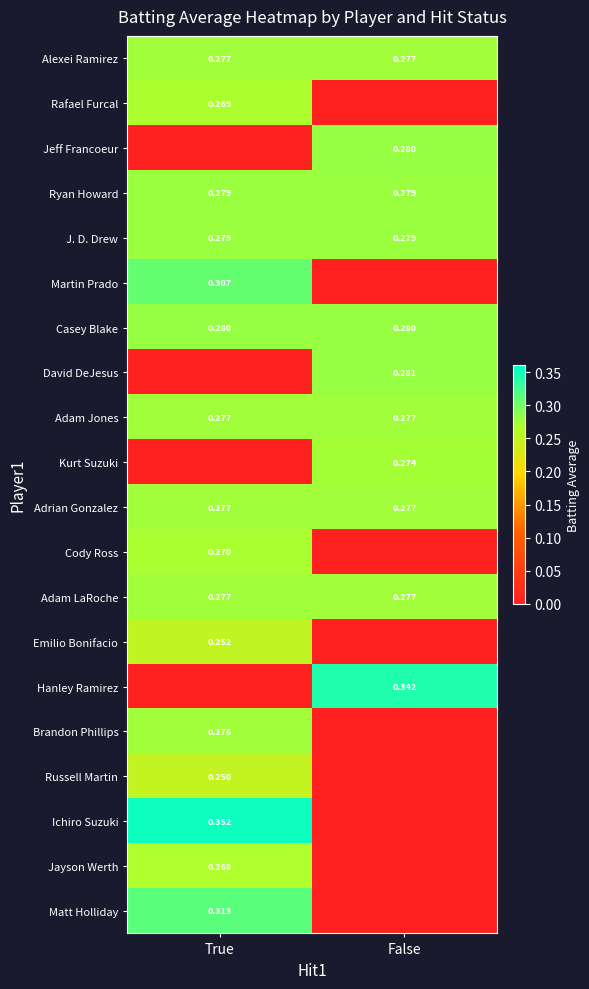

What is the total value across all series at True?

4.5